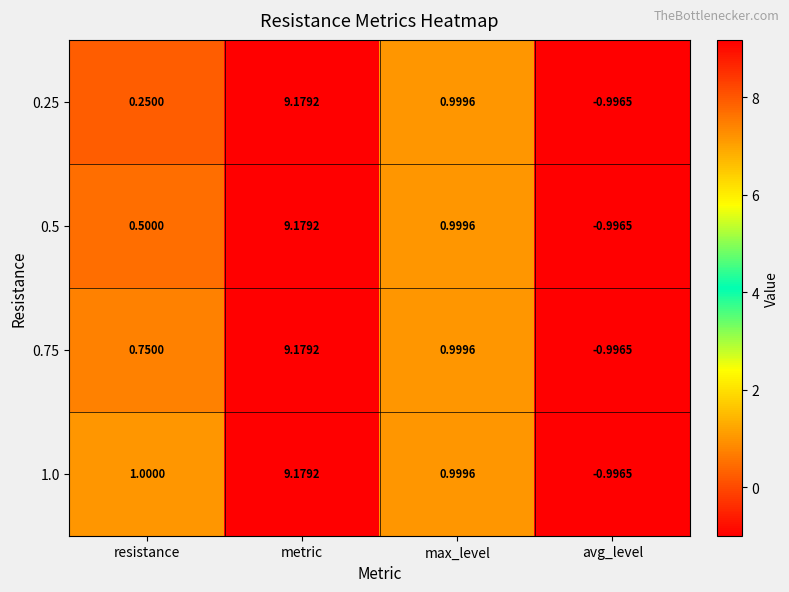

Which label corresponds to the smallest value in the chart?

avg_level